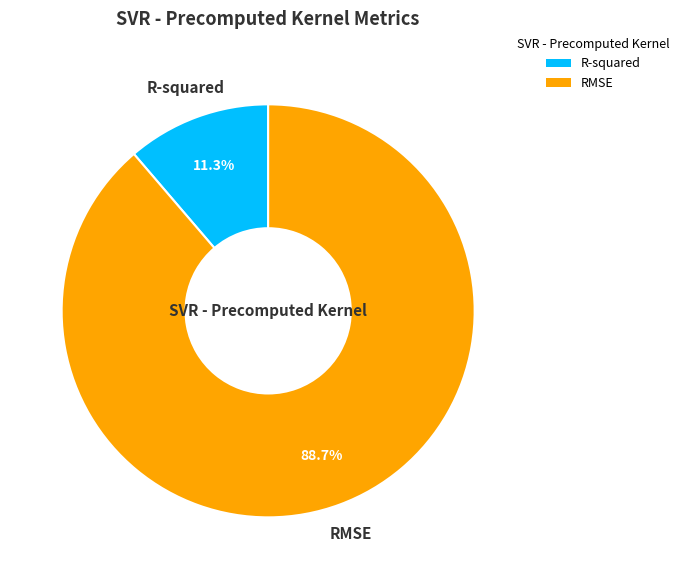

The R-squared slice represents 11% of the pie. True or false?

True